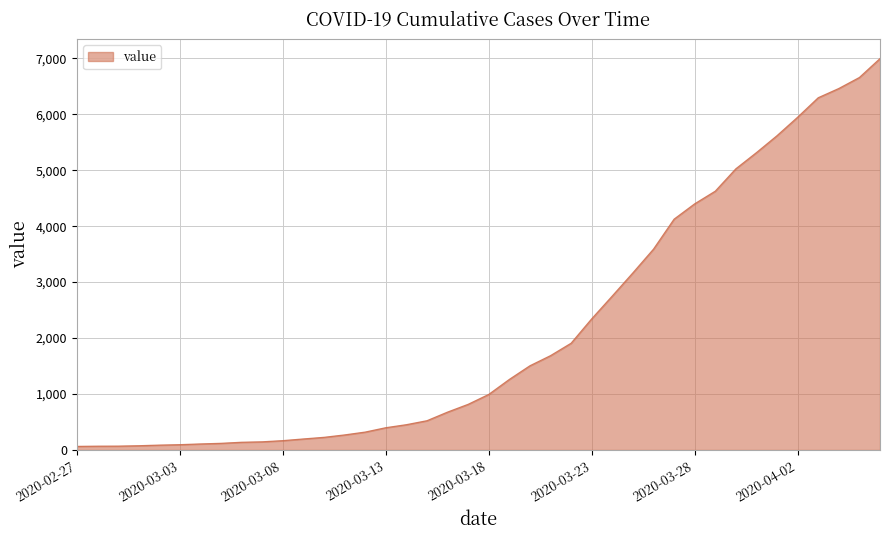

What is the maximum value shown in the chart?

6995